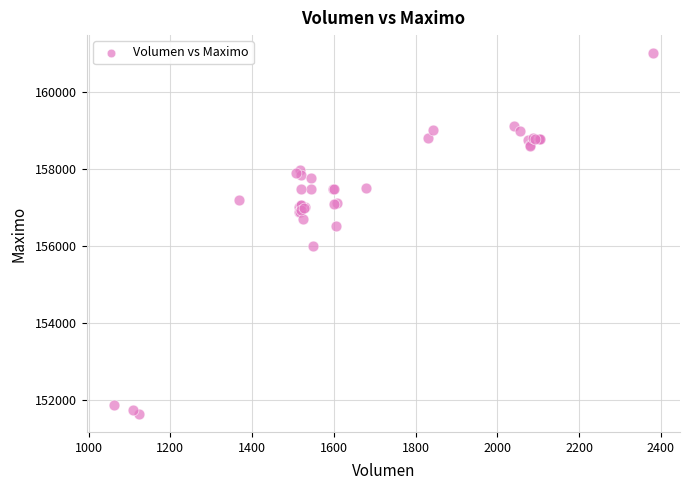

What Y value in the scatter plot is closest to 156316?

156500